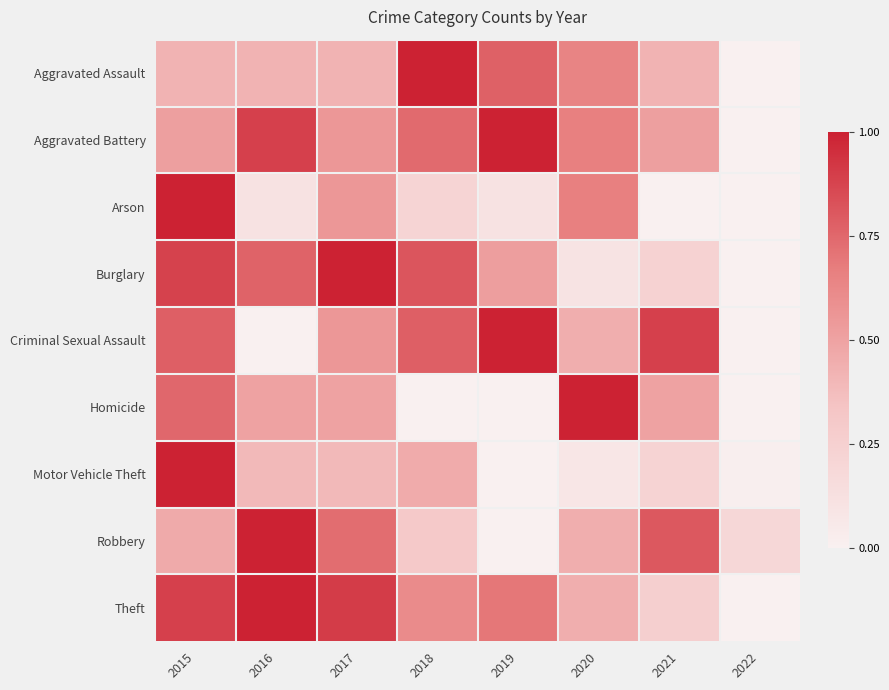

What is the total value across all series at 2022?

0.2